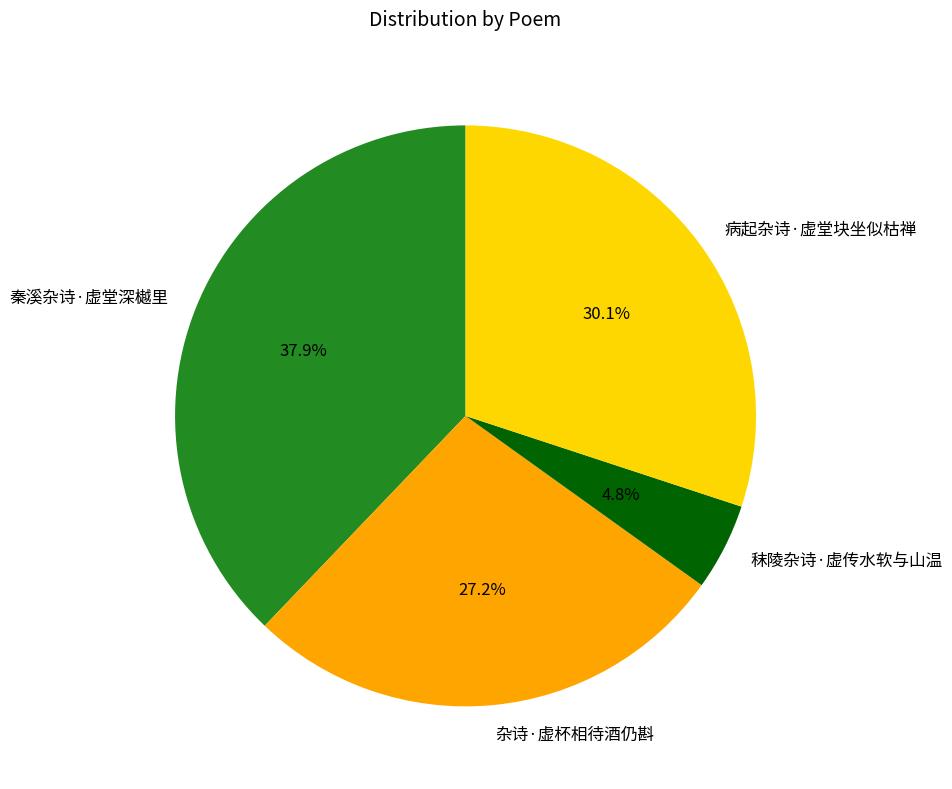

Does 秦溪杂诗·虚堂深樾里 account for over 50% of the chart?

No